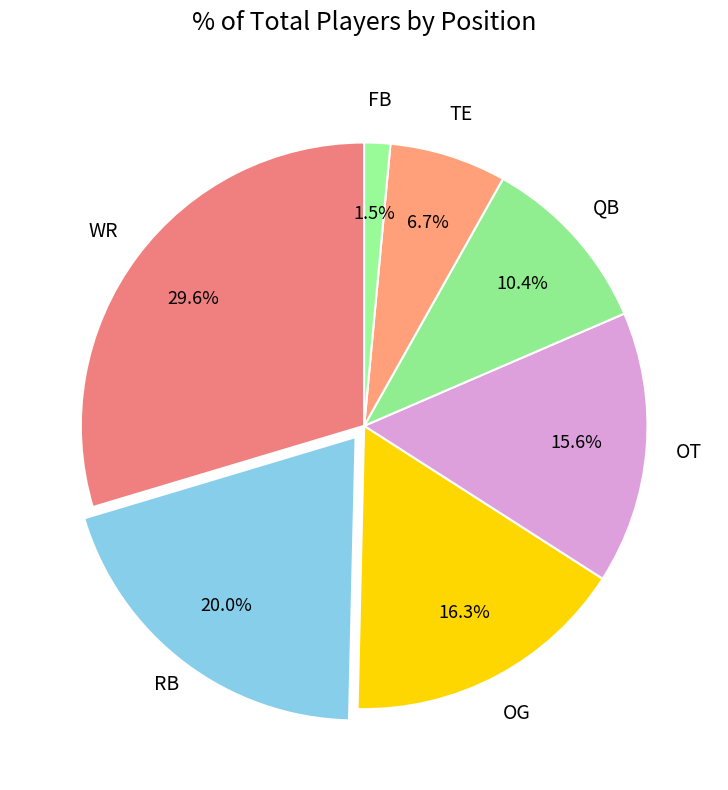

The QB slice represents 24% of the pie. True or false?

False